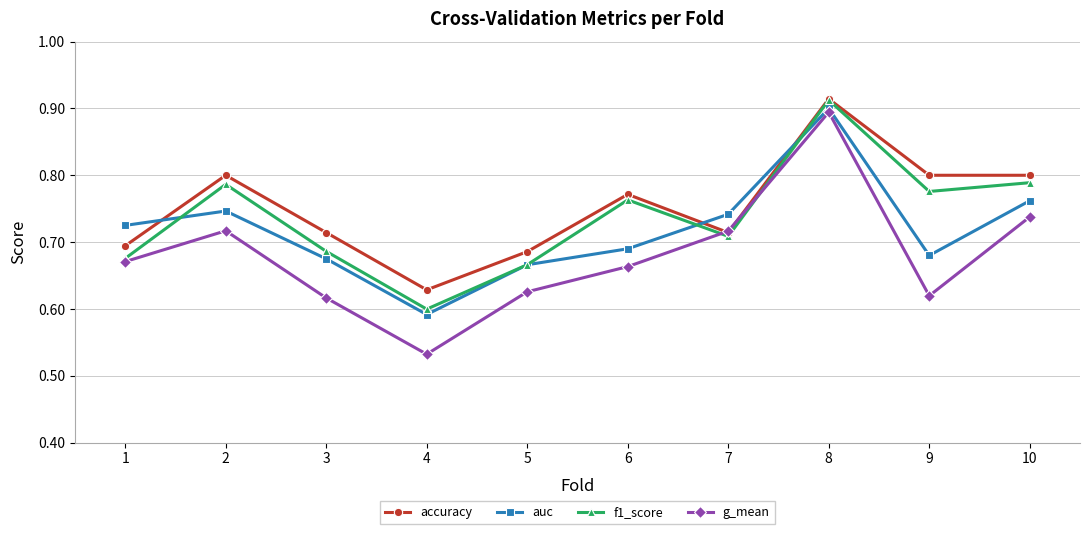

At which category does auc reach its first local peak?

2